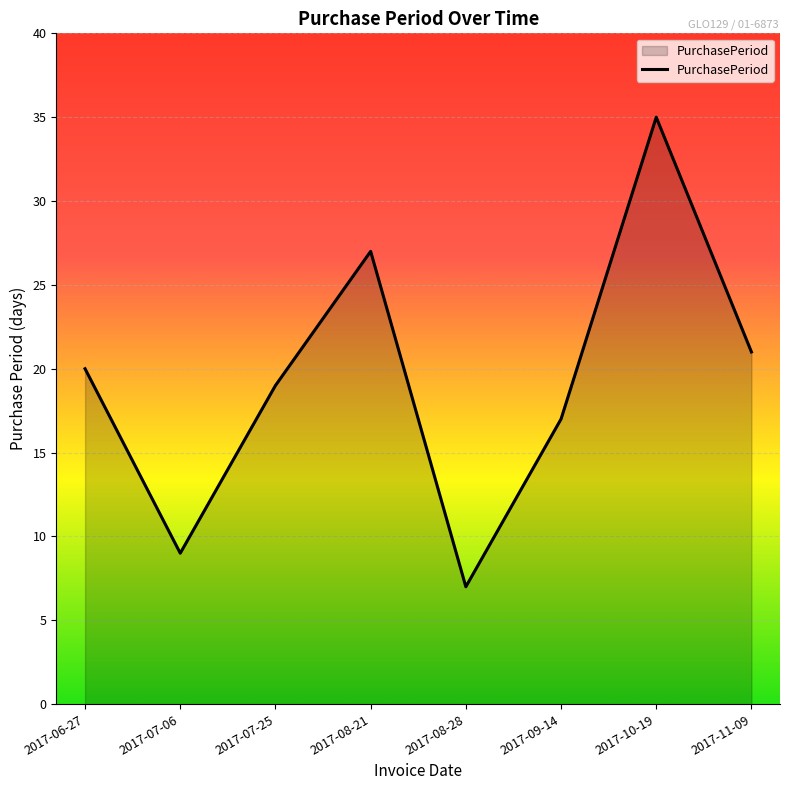

Which category has the lowest value across all series?

2017-08-28